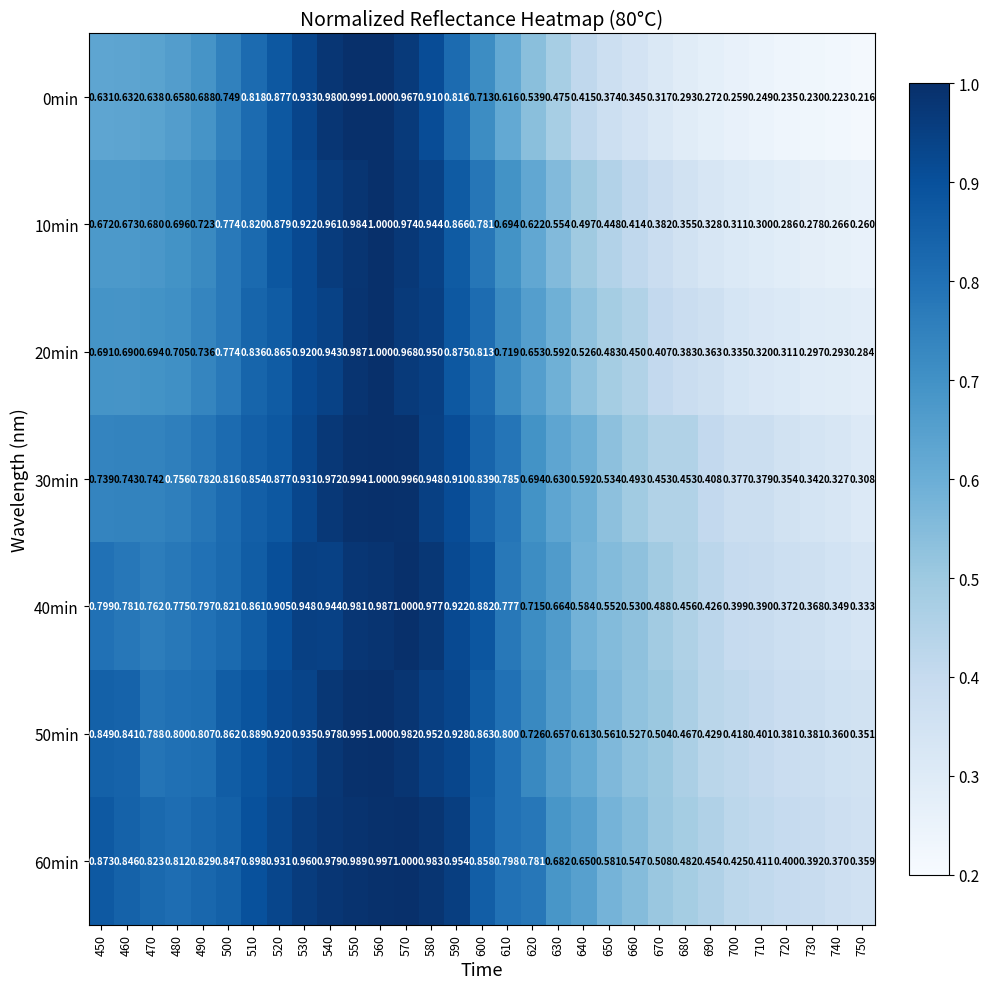

Is the value of 20min at 560 greater than the value of 0min at 700?

Yes